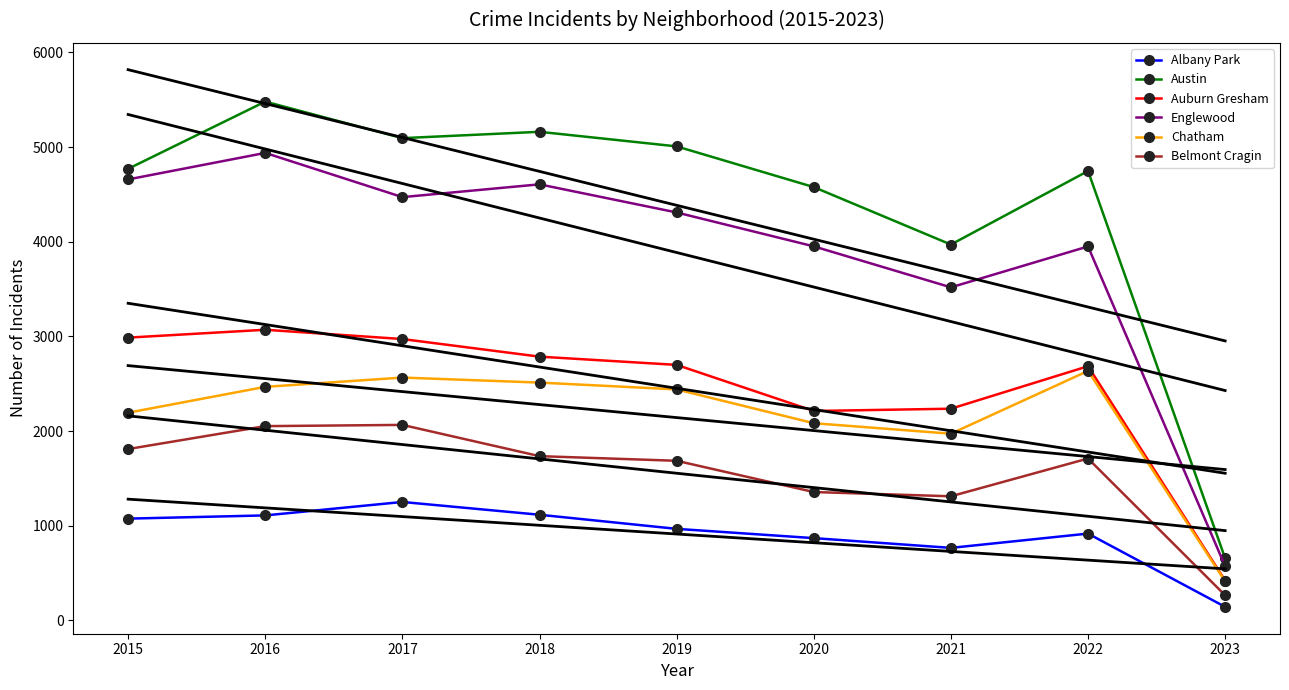

What value does the Albany Park series have at 2018?

1117